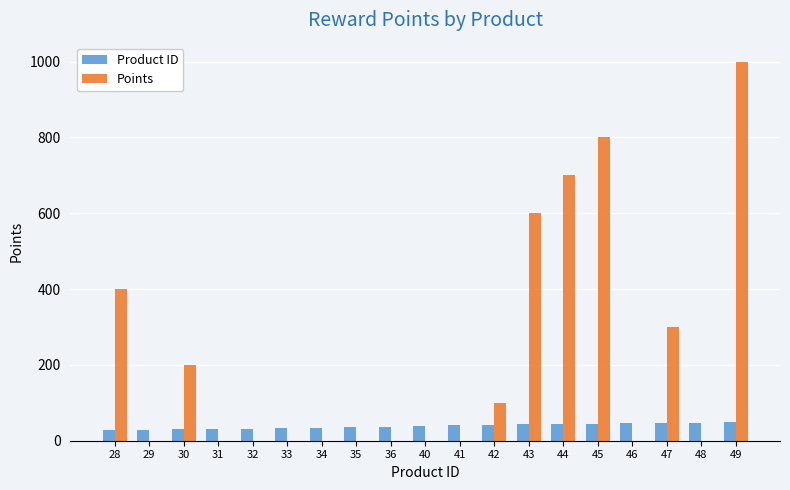

True or false: Product ID has a value of 46 at 46.

True